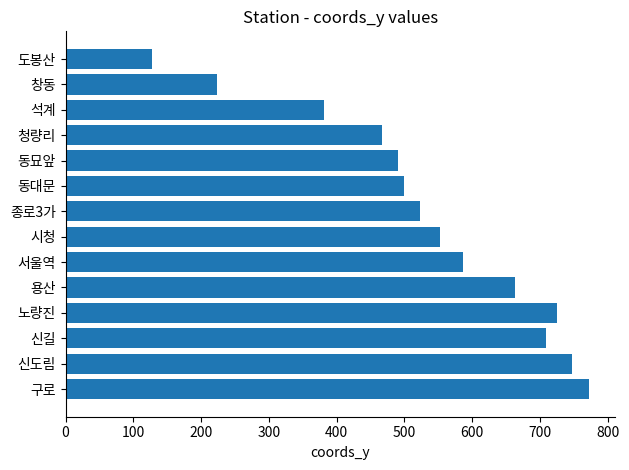

What is the change in value from 동대문 to 창동?

-276